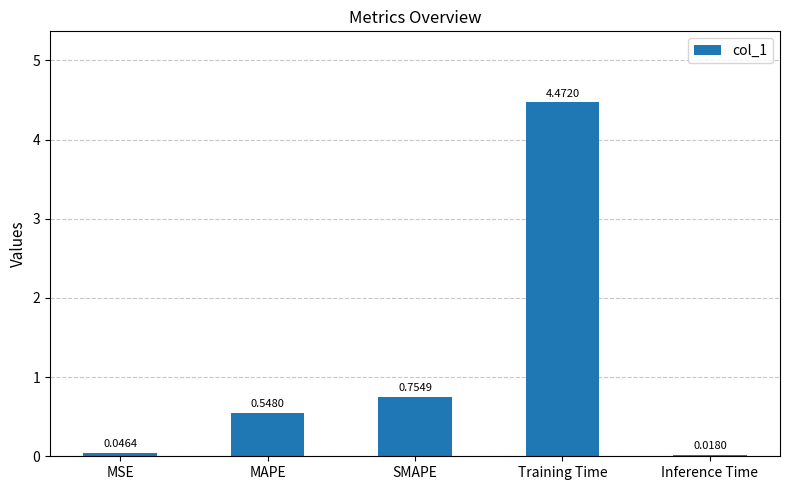

How many bars are there in total?

5